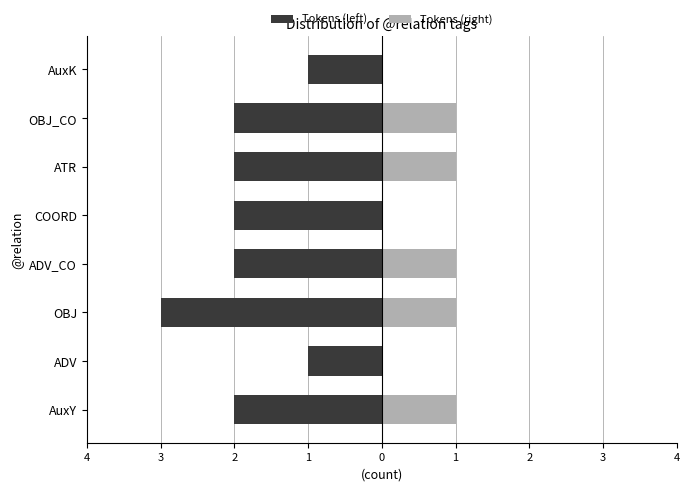

What is the value of the Tokens (left) bar at the 4th from the left?

-2